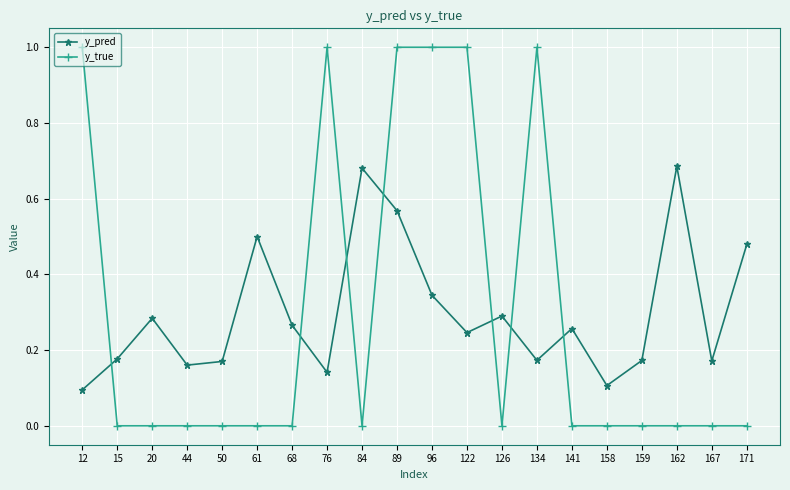

List the series in order of their peak value, highest first.

y_true, y_pred